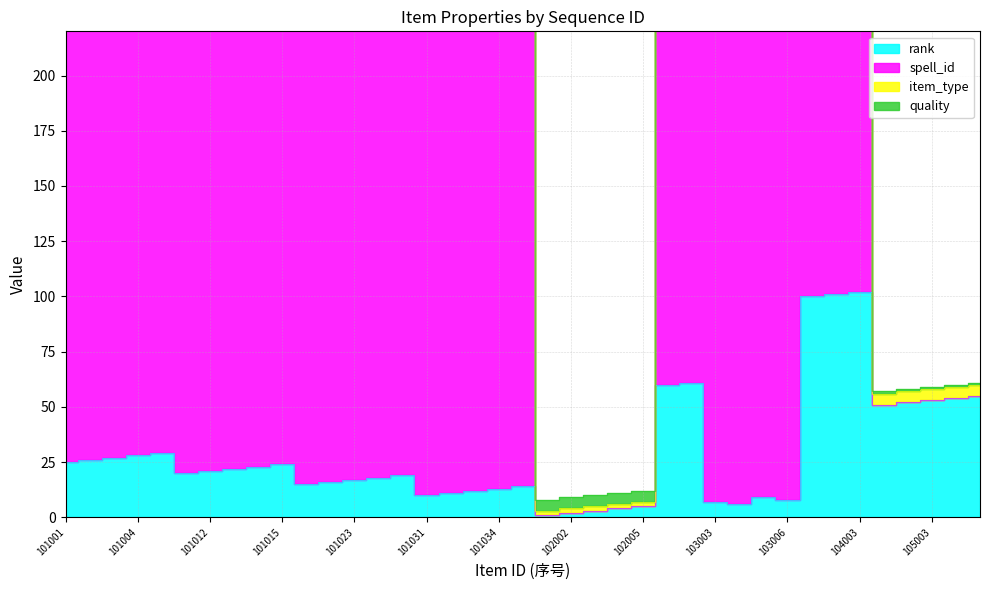

True or false: spell_id has a value of 49001 at 103006.

False